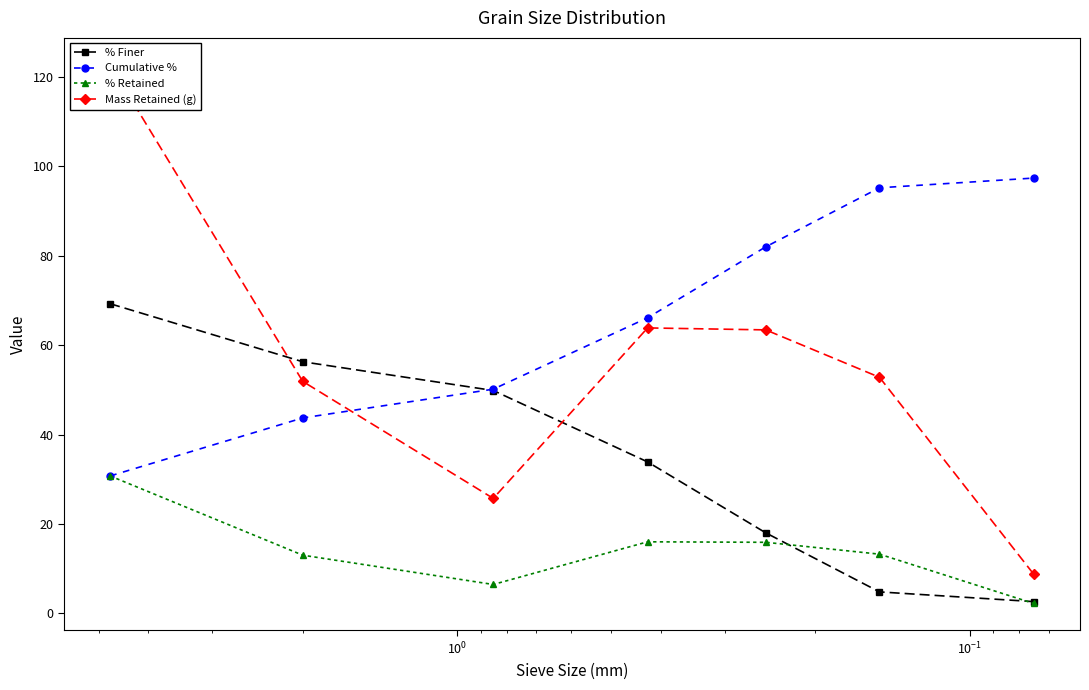

True or false: % Retained and Cumulative % intersect in this chart.

False